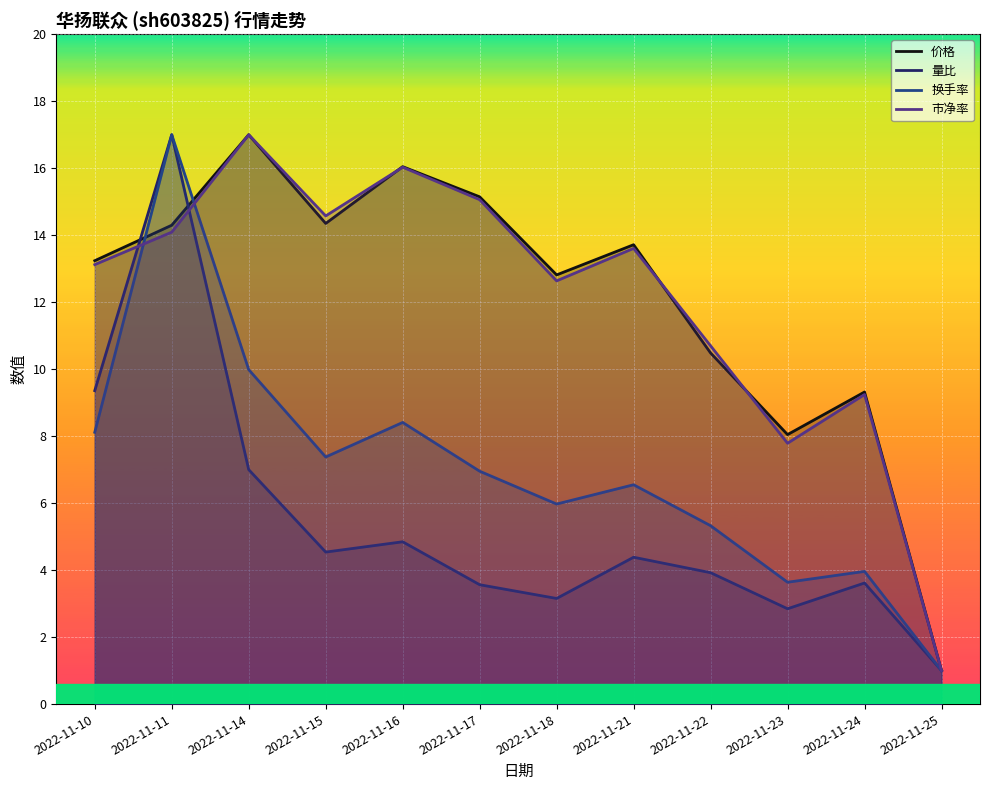

What is the approximate value of 市净率 at 2022-11-23?

7.8